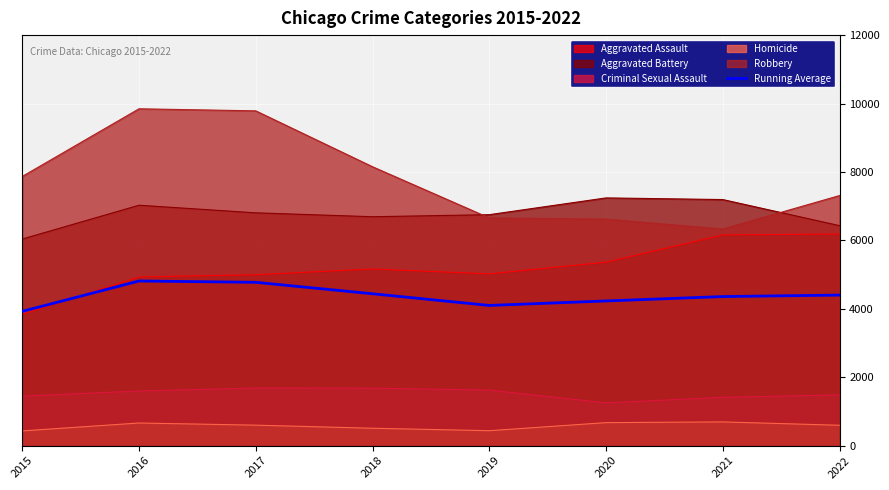

True or false: the data shows 4400.4 at 2022.

True